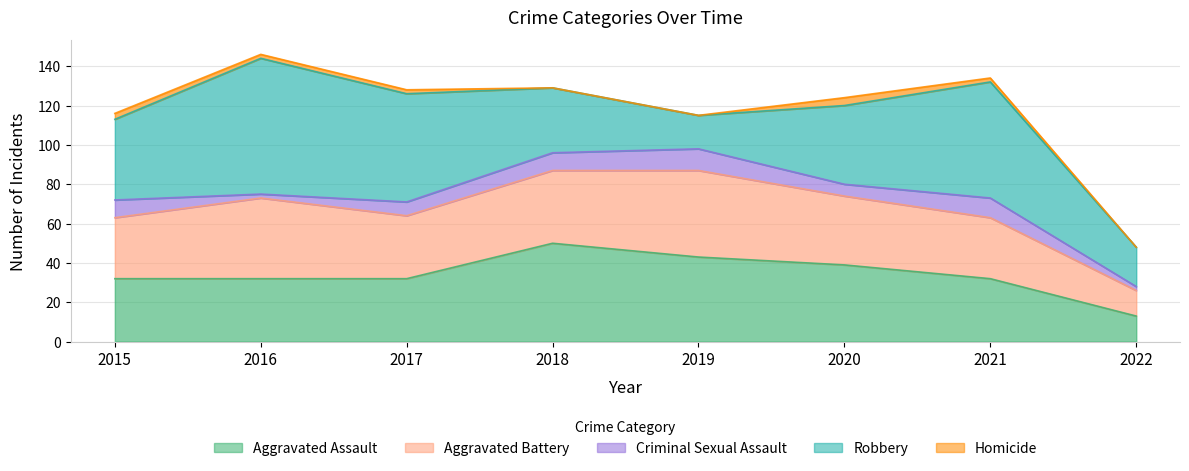

What is the value of the Criminal Sexual Assault point at the 2nd from the left?

2